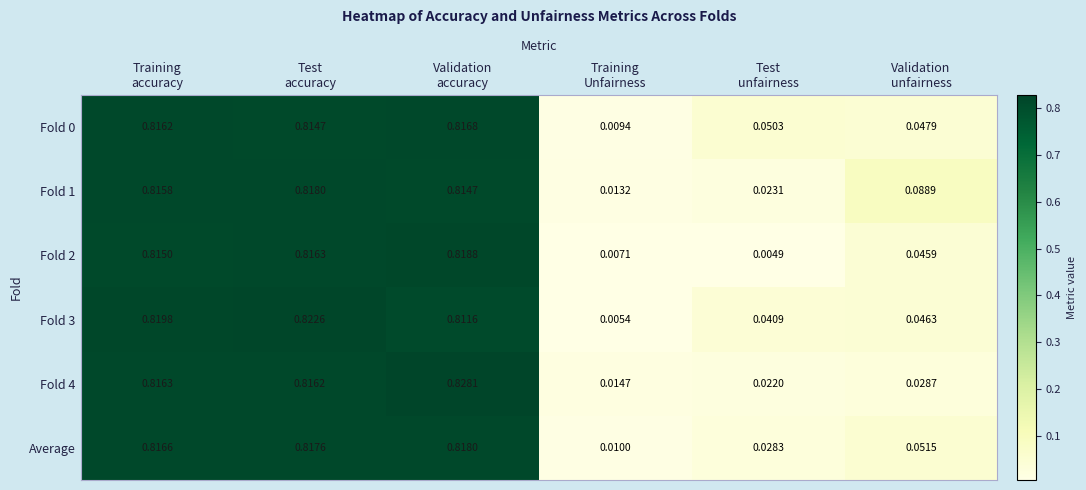

Count the number of categories in the chart.

6